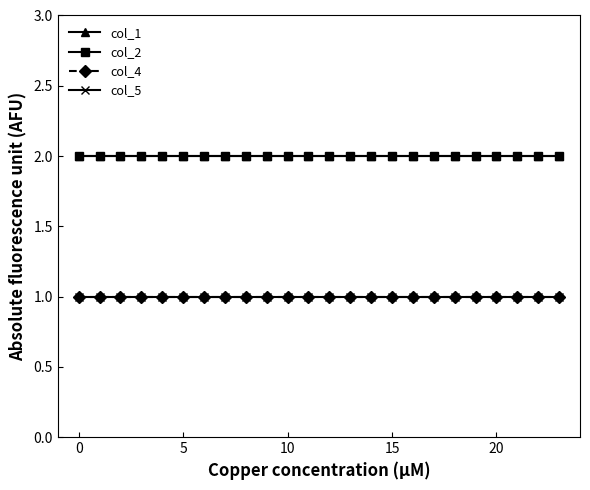

What is the lowest value of the col_2 series?

2